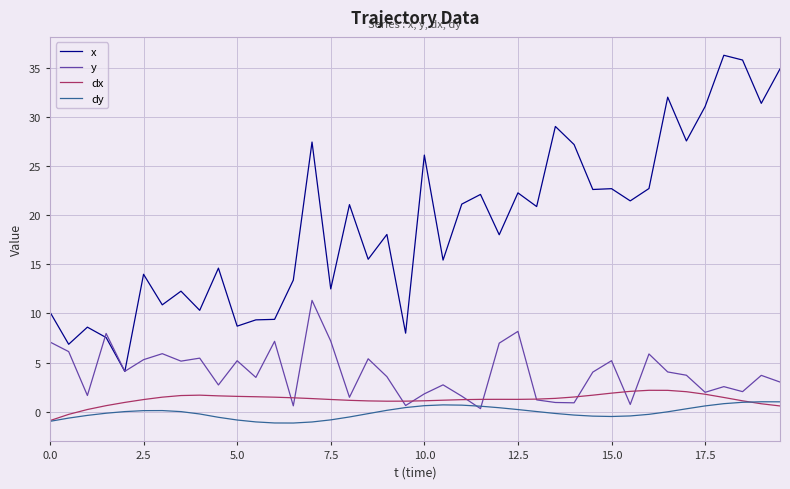

What is the greatest value displayed?

36.3